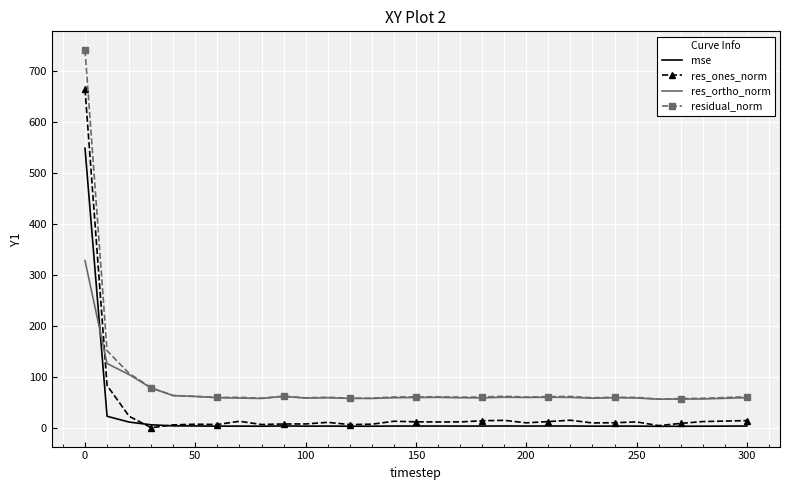

What is the difference between the second highest and second lowest values in the mse series?

19.6